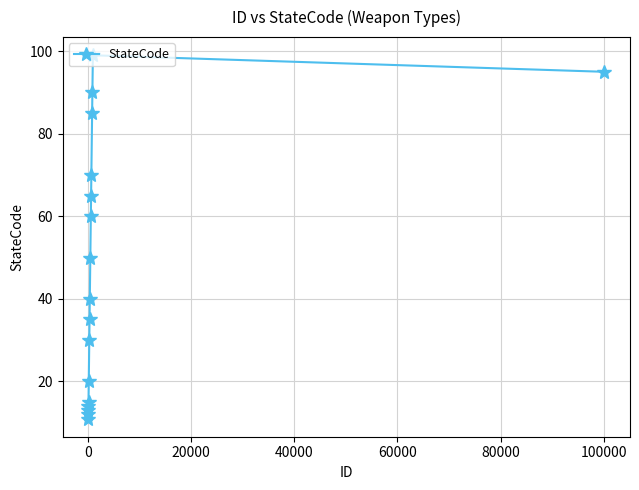

What is the maximum value shown in the chart?

99